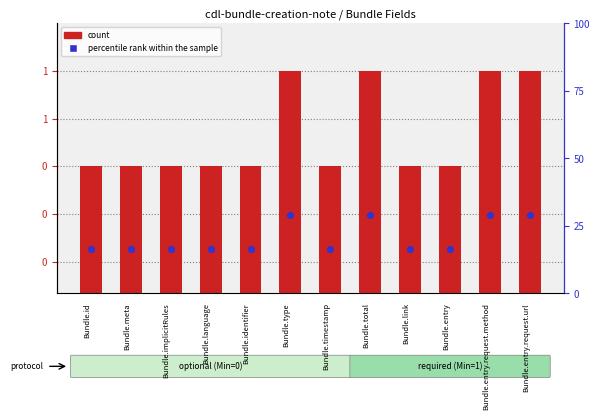

Between Bundle.id and Bundle.total, which is larger?

Bundle.total